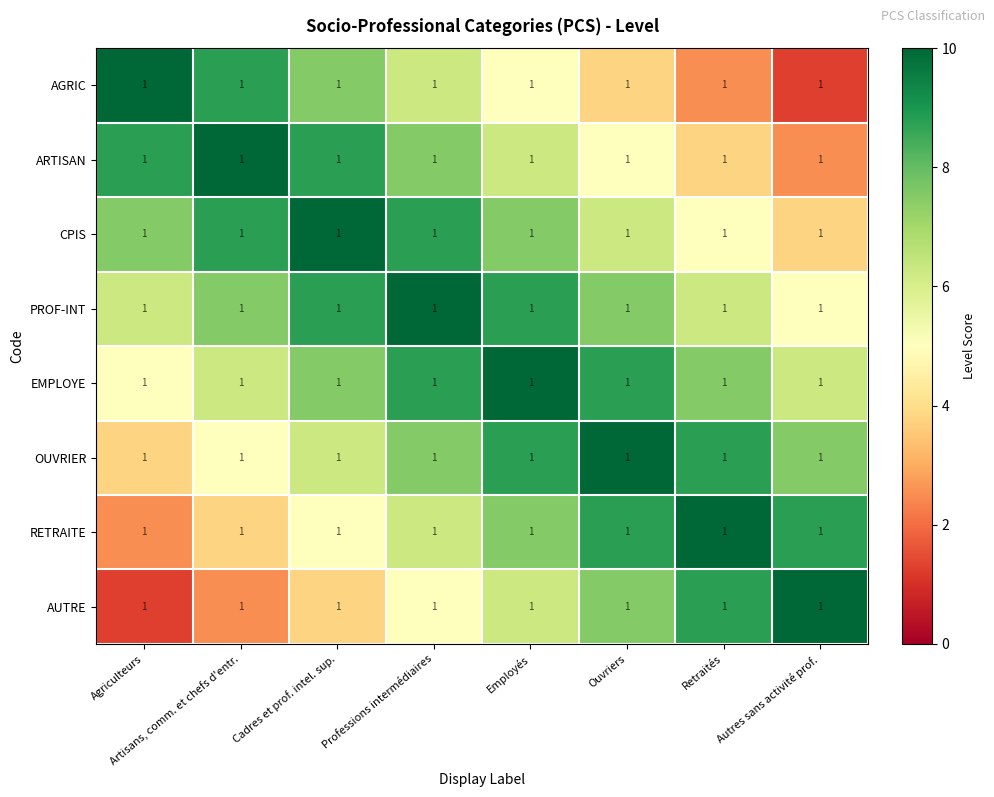

How many data points in ARTISAN are above 7?

4